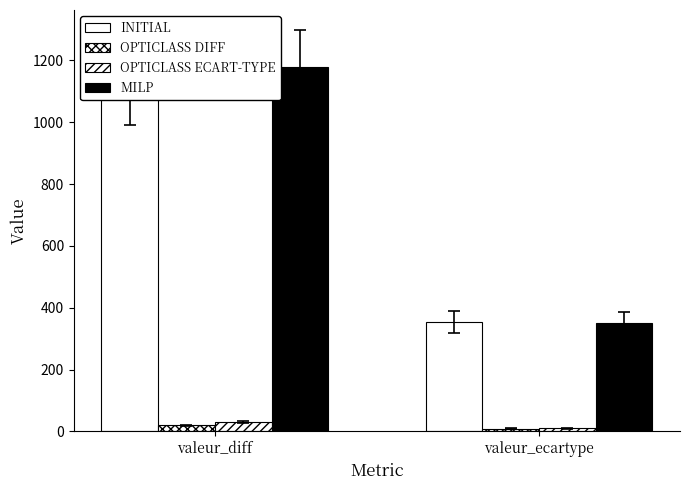

How many data points in MILP are less than 1180?

1